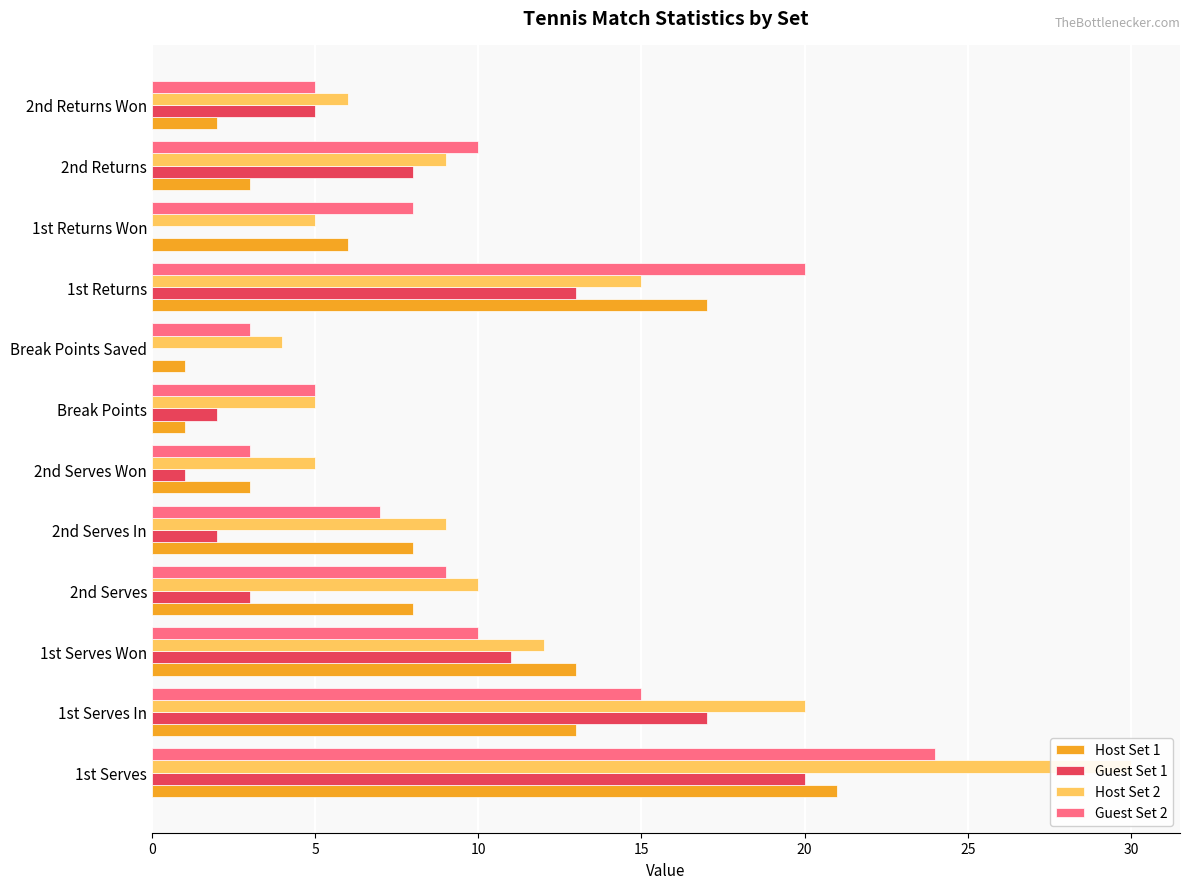

What are all the series names shown in the legend?

Host Set 1, Guest Set 1, Host Set 2, Guest Set 2